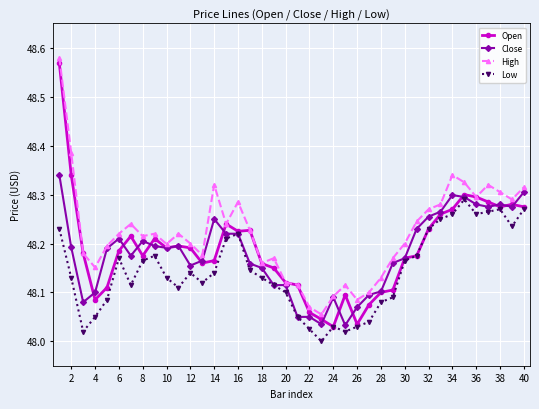

Which series ends up on top after the final intersection of Close and Open?

Close